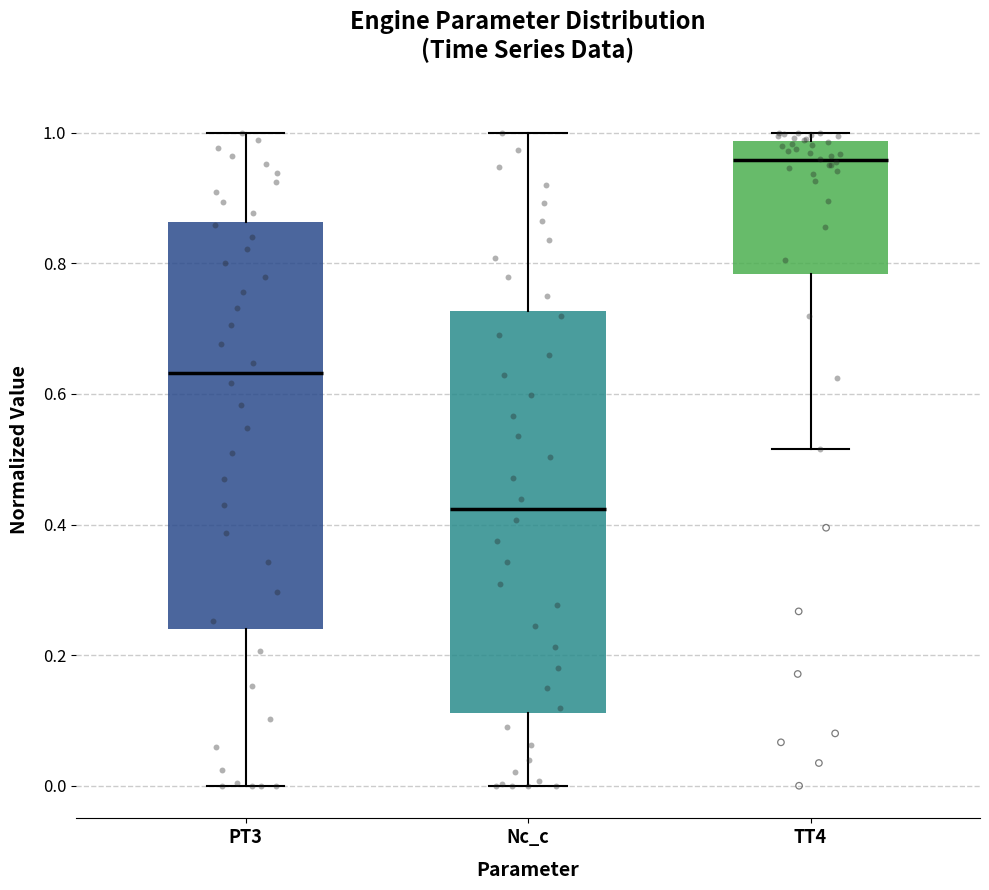

Where does the lower whisker of the box for PT3 end on the y-axis? The values are not printed on the chart, so give them approximately, as read against the axis.

0.00